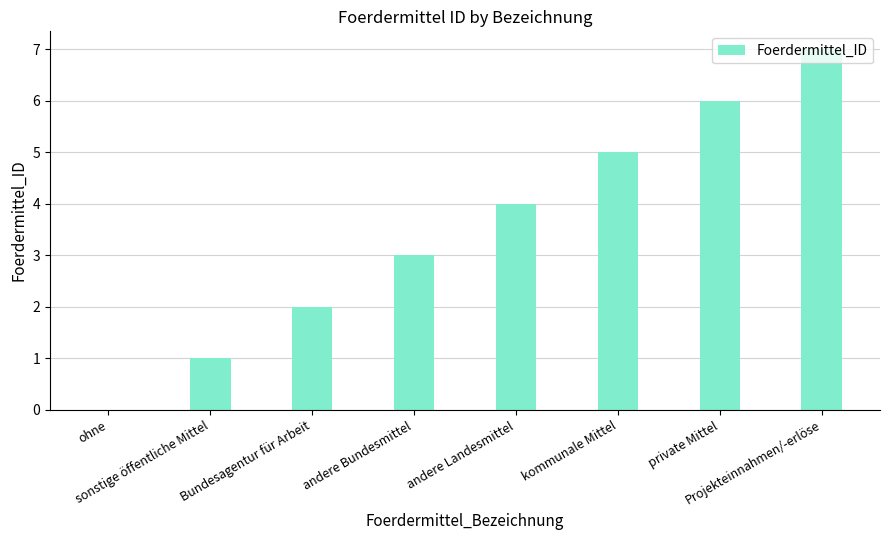

What is the sum of all values?

28